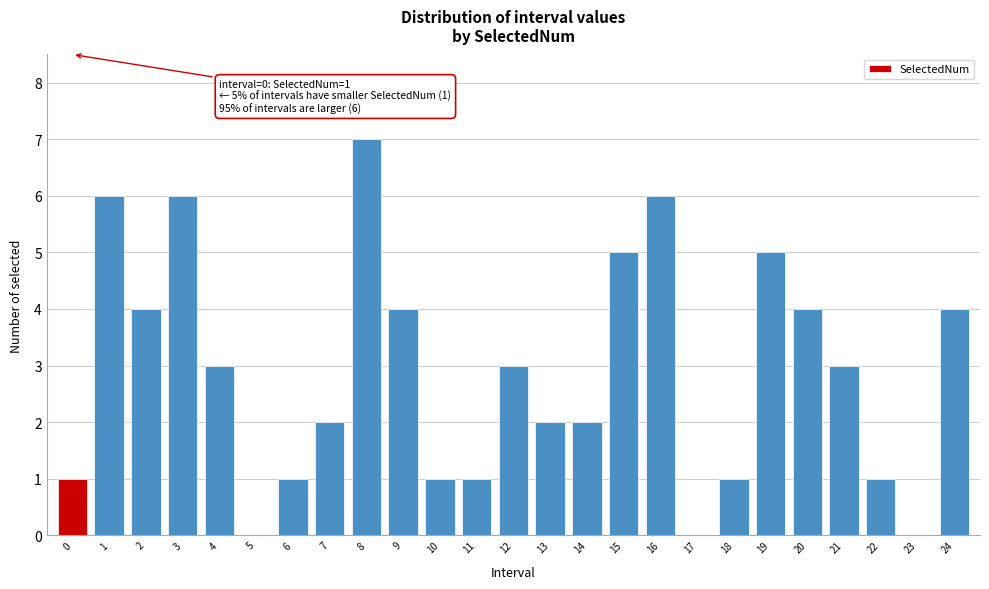

Reading left to right, what are all the values shown in this chart?

0=1	1=6	2=4	3=6	4=3	5=0	6=1	7=2	8=7	9=4	10=1	11=1	12=3	13=2	14=2	15=5	16=6	17=0	18=1	19=5	20=4	21=3	22=1	23=0	24=4